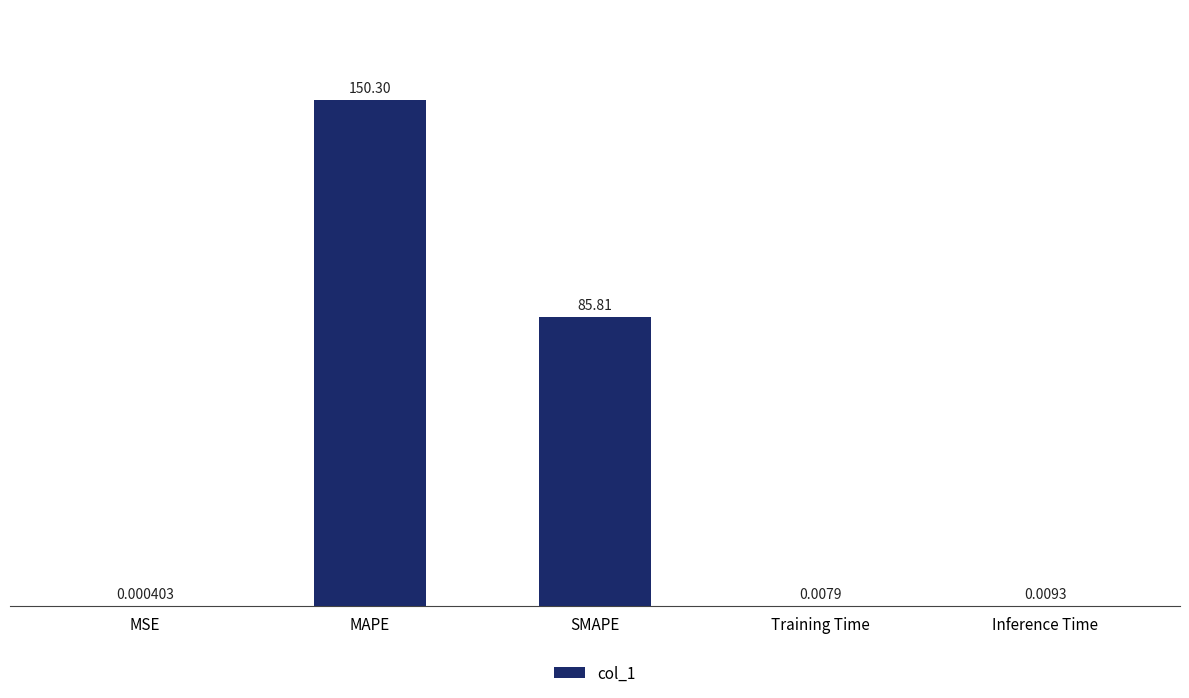

Between Training Time and SMAPE, which is larger?

SMAPE